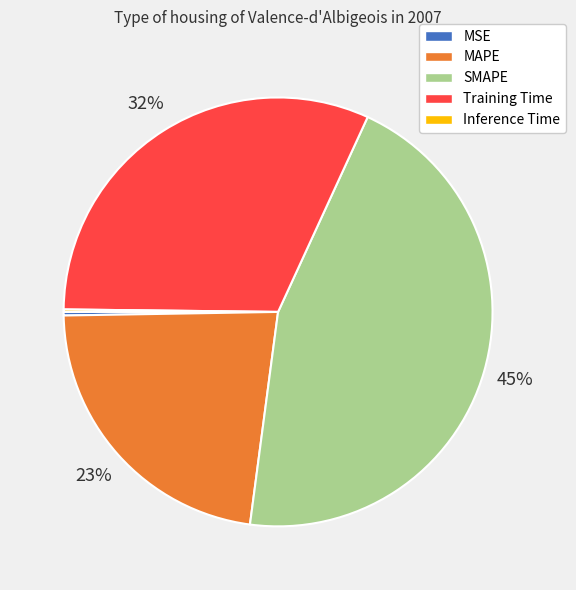

Does any single category account for the majority?

No